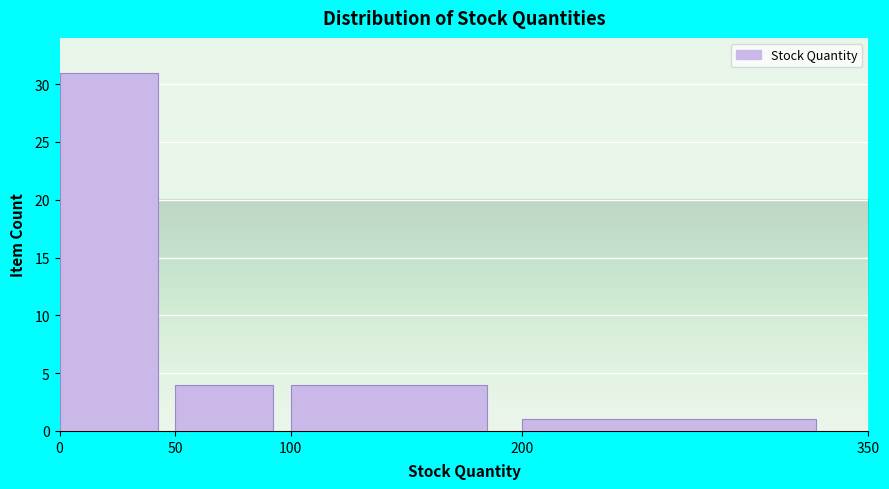

What is the height of the bar covering 50 to 100 on the x-axis? The values are not printed on the chart, so give them approximately, as read against the axis.

4